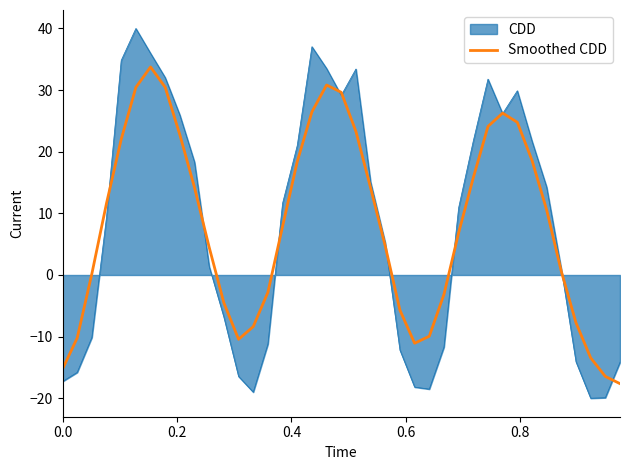

Rank the series by their maximum value, from highest to lowest.

CDD, Smoothed CDD